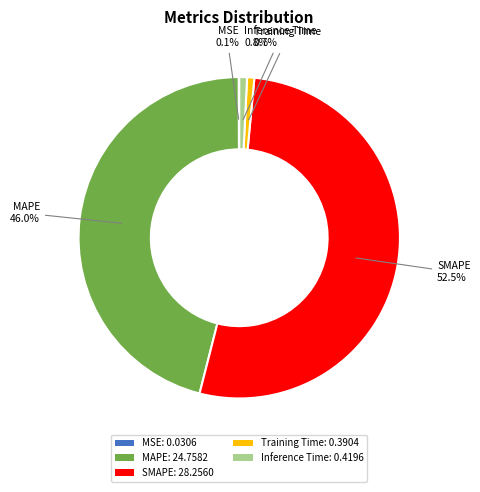

Is there a majority slice in this chart?

Yes